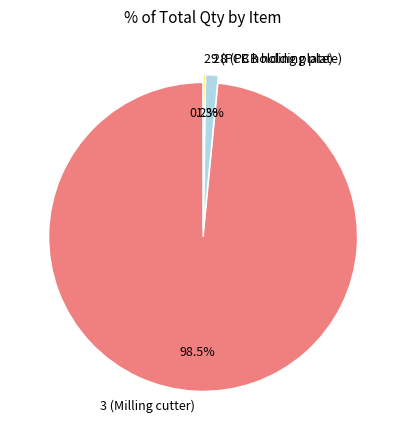

Does any single category account for the majority?

Yes